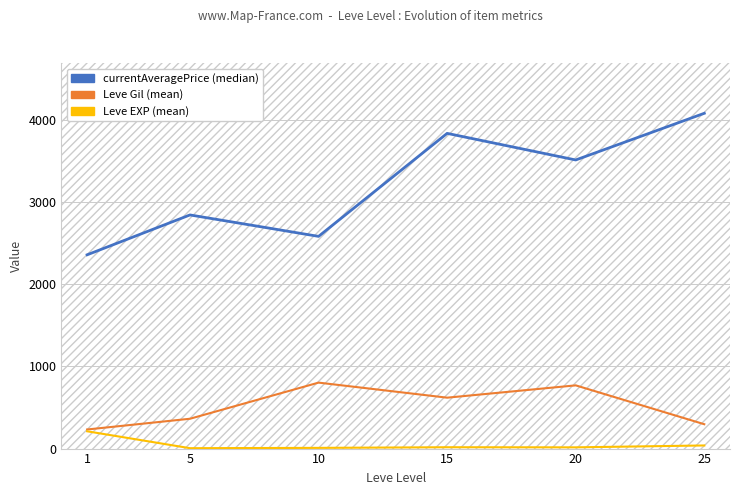

What is the sum of all Leve EXP (mean) values?

293.5